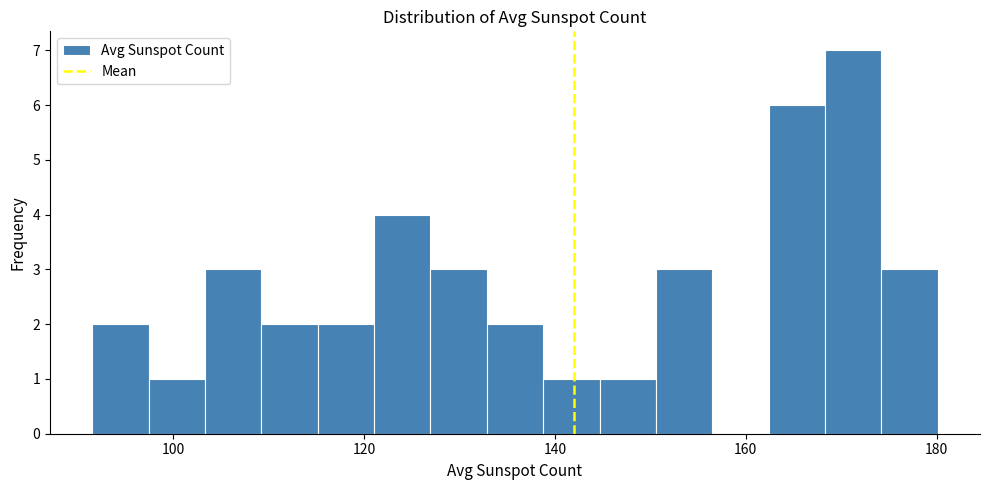

Read against the x-axis, roughly where is the centre of the tallest bar?

172